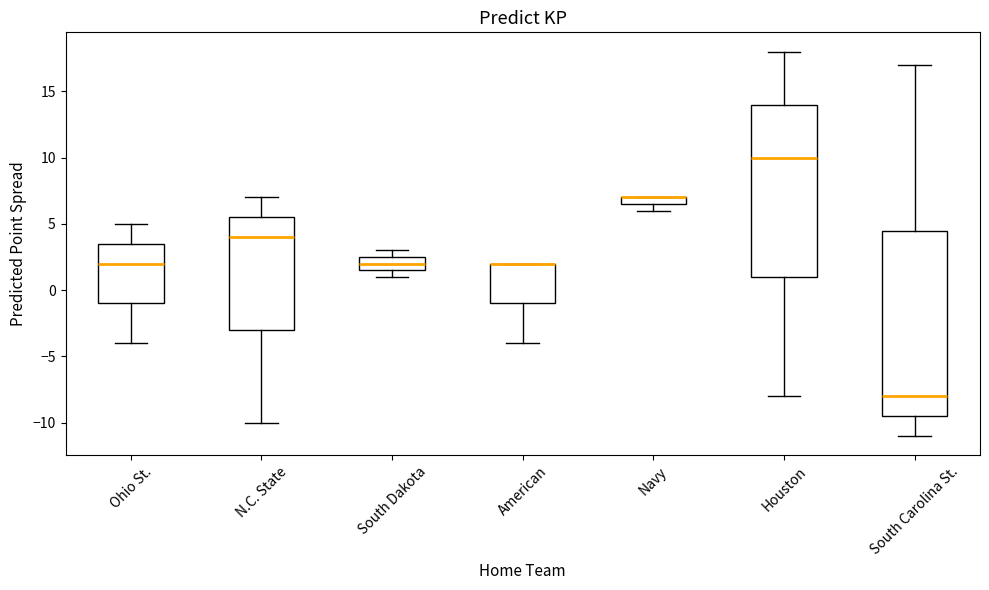

Comparing the boxes themselves (not the whiskers), which one is the tallest?

South Carolina St.